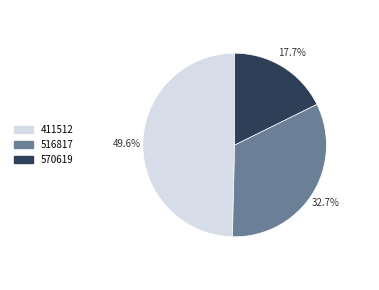

What is the largest slice in the pie chart?

411512